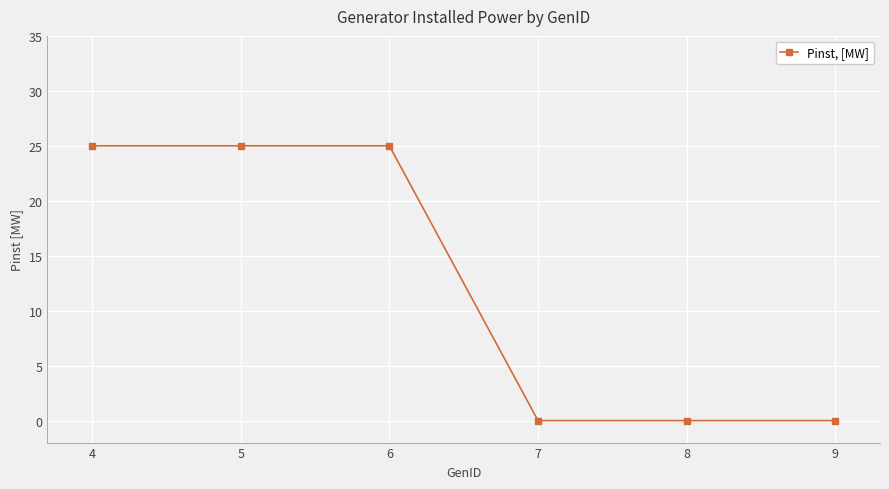

Reading right to left, list all the values displayed in this chart.

0	0	0	25	25	25